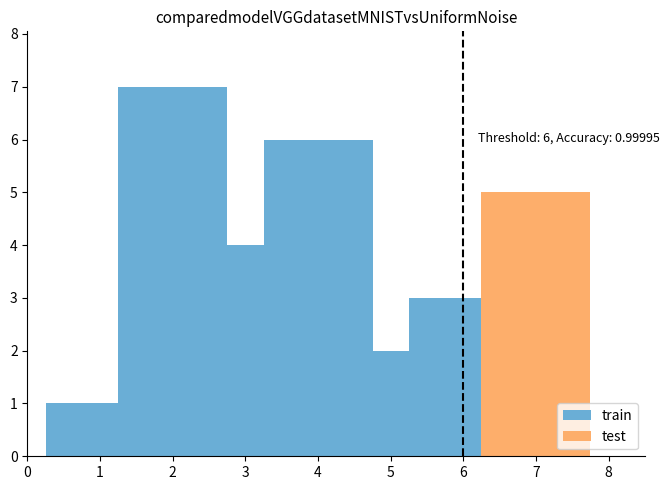

Count the number of categories in the chart.

6